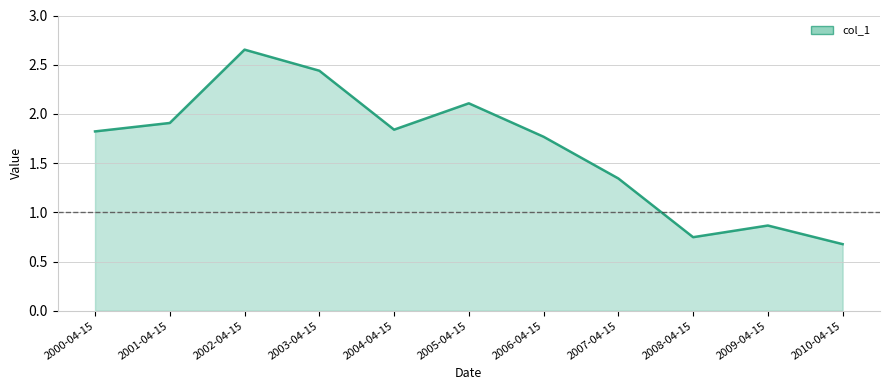

The chart shows a value of 1.1 at 2003-04-15. True or false?

False